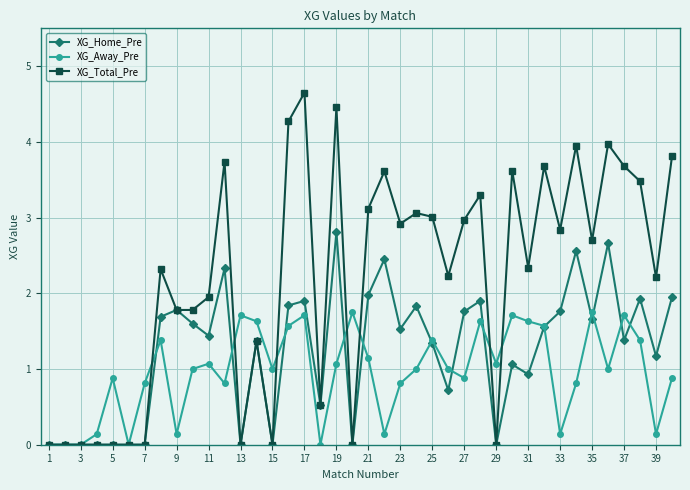

What is the greatest value displayed?

4.7